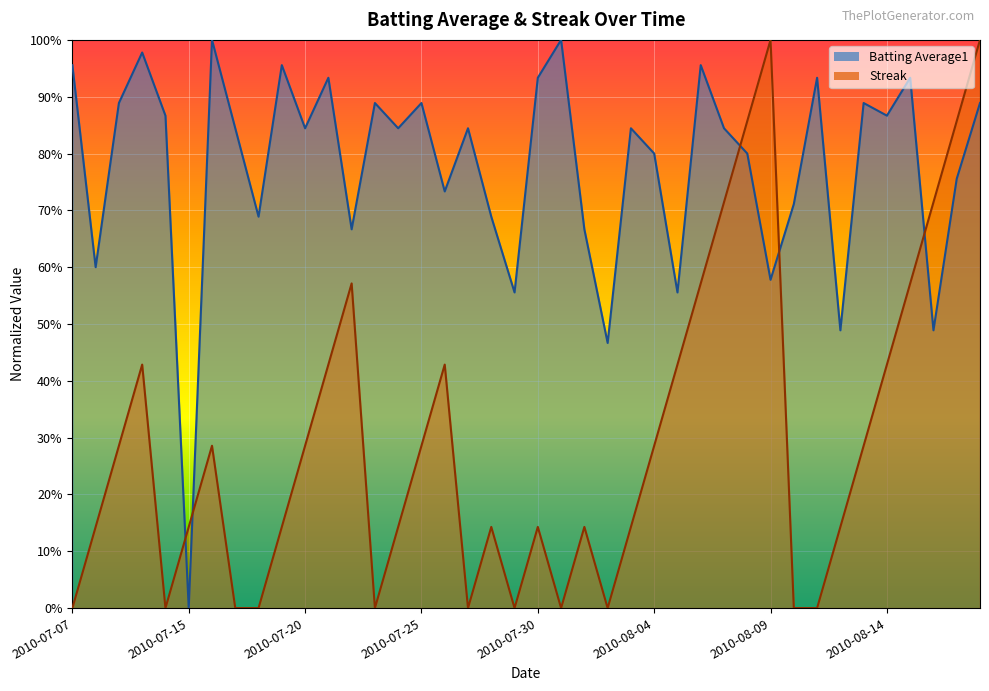

How many lines are shown in the chart?

2